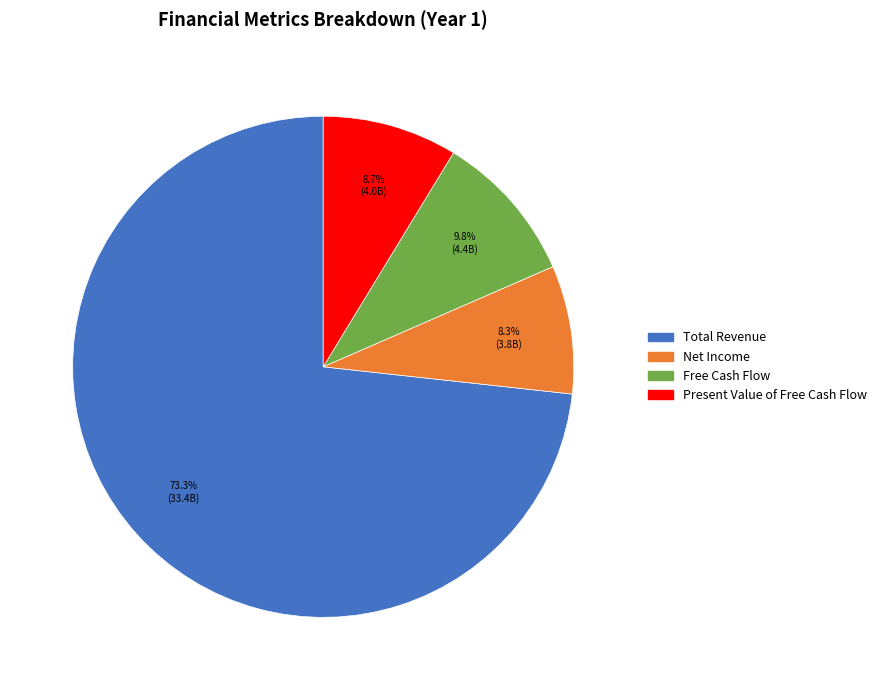

Which category has the biggest portion of the pie?

Total Revenue